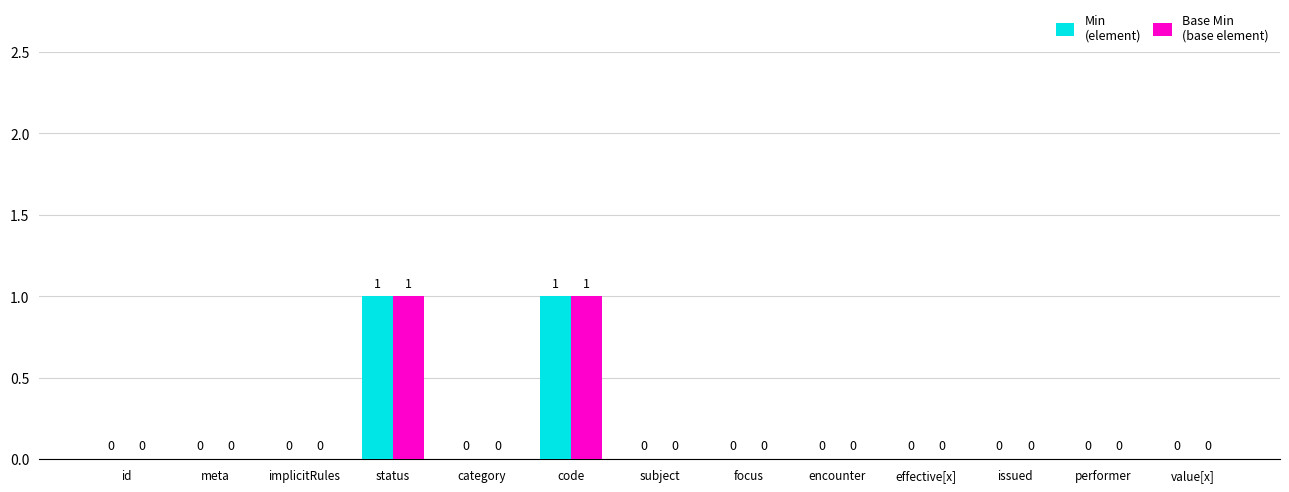

Reading right to left, extract all data points from this chart.

Min: value[x]=0	performer=0	issued=0	effective[x]=0	encounter=0	focus=0	subject=0	code=1	category=0	status=1	implicitRules=0	meta=0	id=0
Base Min: value[x]=0	performer=0	issued=0	effective[x]=0	encounter=0	focus=0	subject=0	code=1	category=0	status=1	implicitRules=0	meta=0	id=0